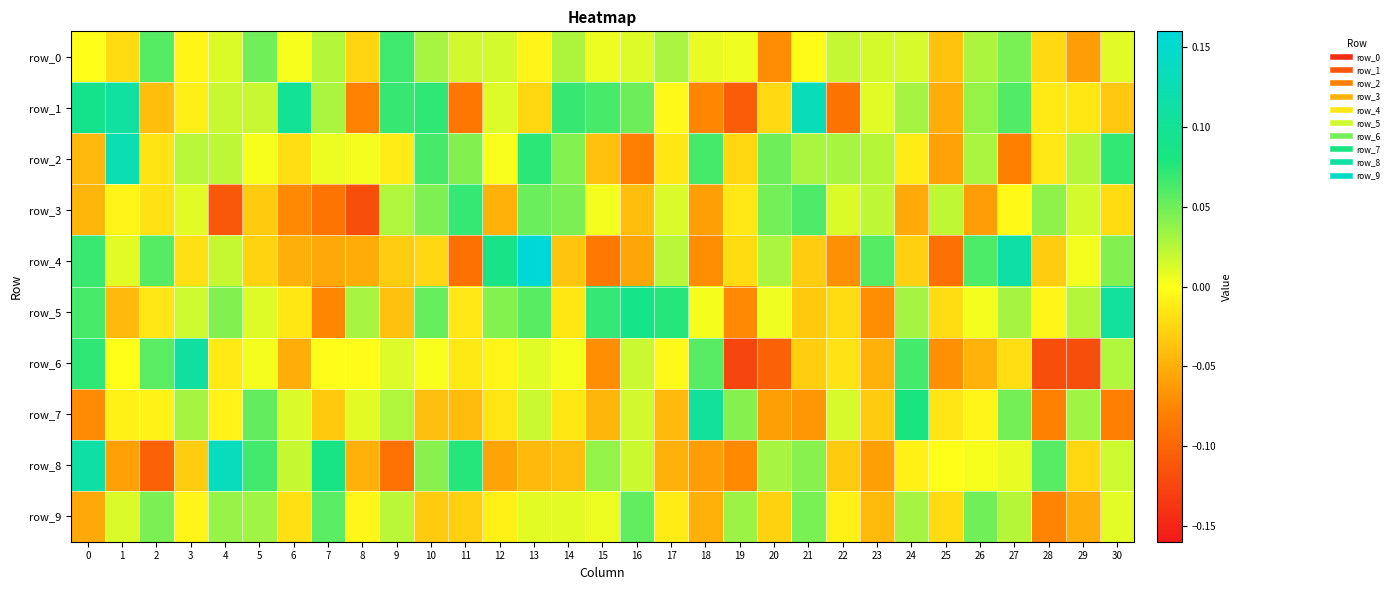

Rank the series at 30 from highest to lowest value.

row_5, row_2, row_4, row_6, row_8, row_0, row_9, row_3, row_1, row_7